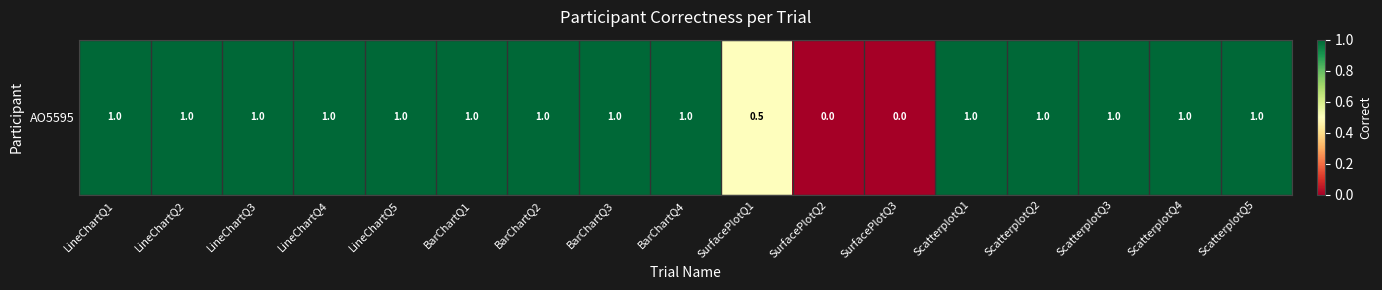

Reading left to right, what are all the values shown in this chart?

1.0	1.0	1.0	1.0	1.0	1.0	1.0	1.0	1.0	0.5	0.0	0.0	1.0	1.0	1.0	1.0	1.0